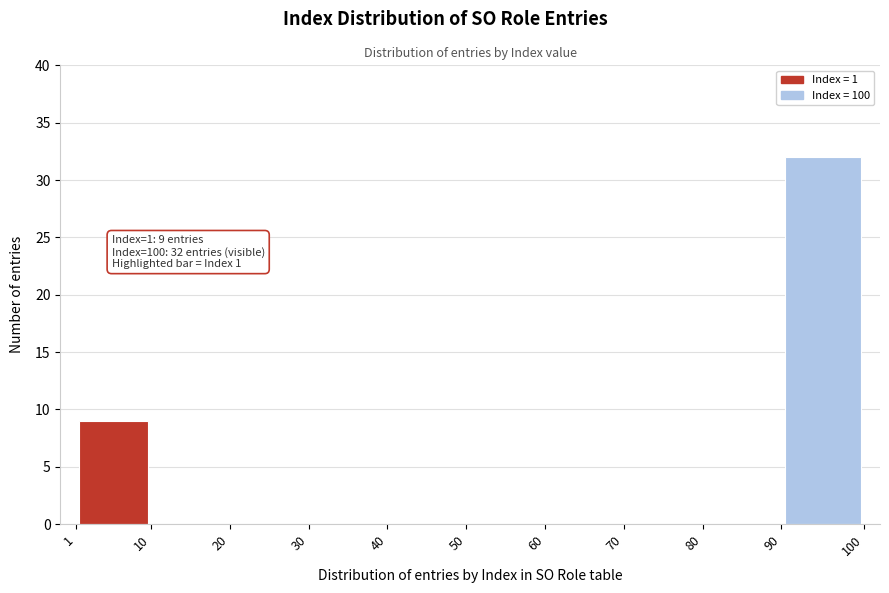

Which range on the x-axis has the tallest bar?

90 to 100